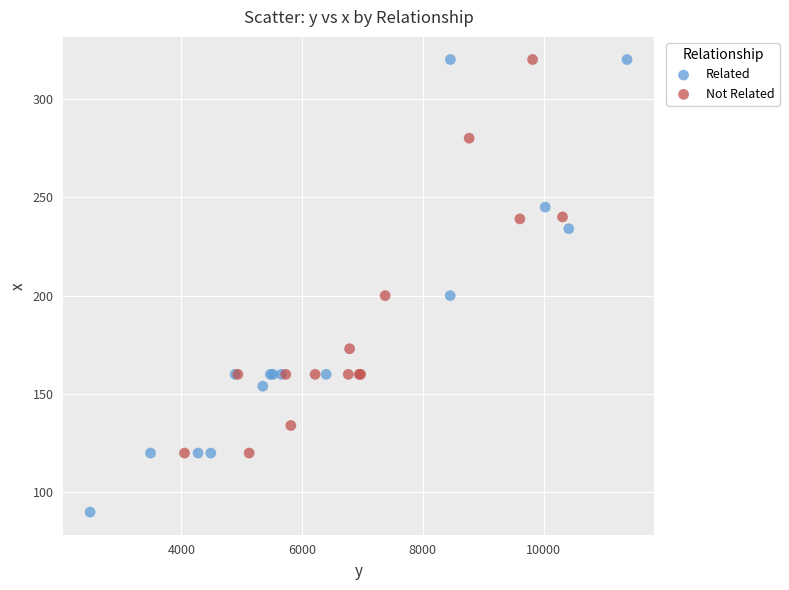

Which series has the largest Y range (max minus min)?

Related